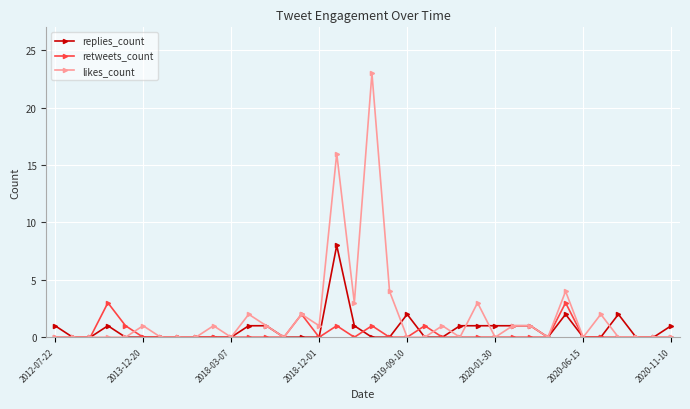

What is the maximum value shown in the chart?

23